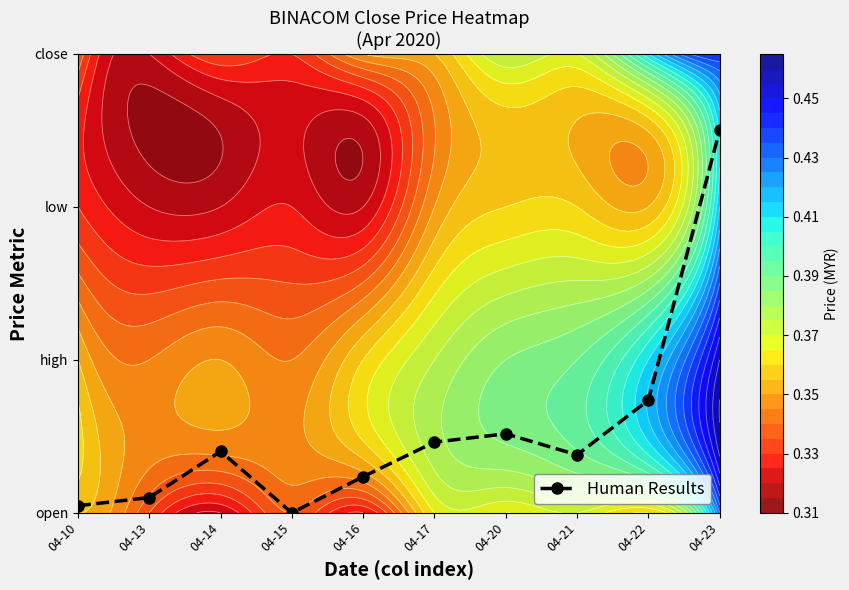

What is the difference between the maximum and second lowest values?

2.5